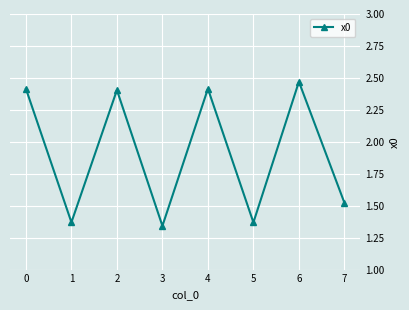

What is the value of the 3rd point from the left?

2.4